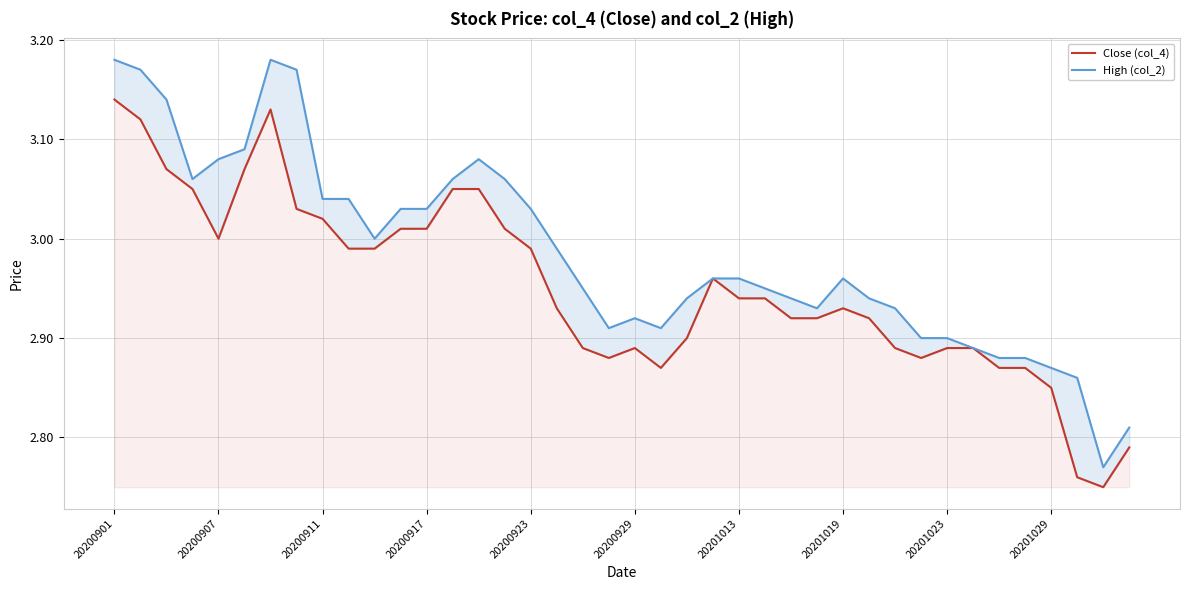

At which label does Close (col_4) reach its peak?

20200901